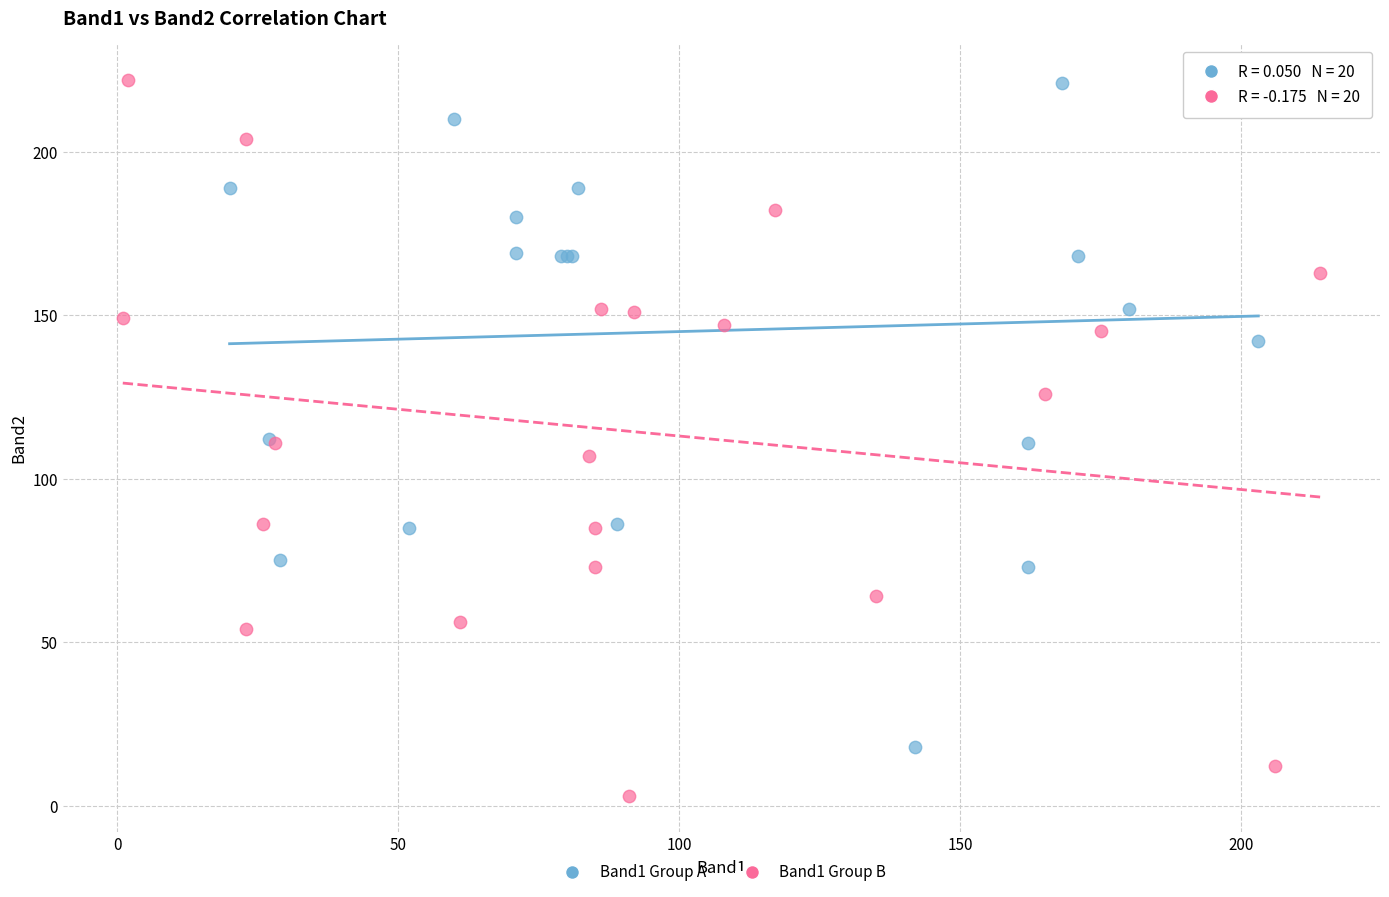

Which series reaches the minimum Y coordinate?

Band1 Group B